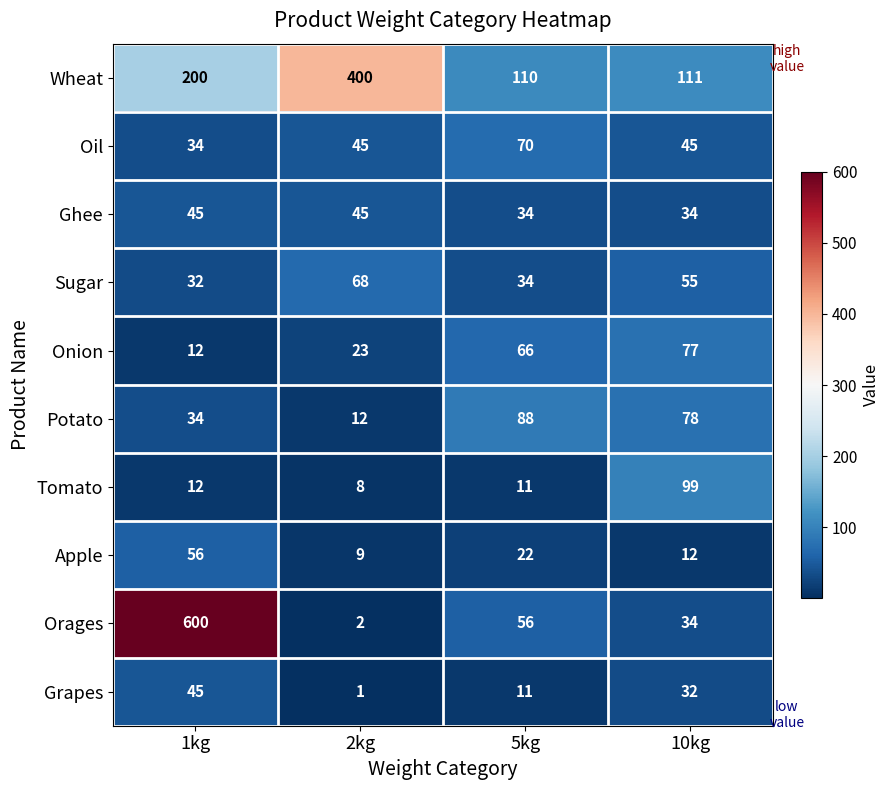

Which series changed the most between 2kg and 10kg?

Wheat